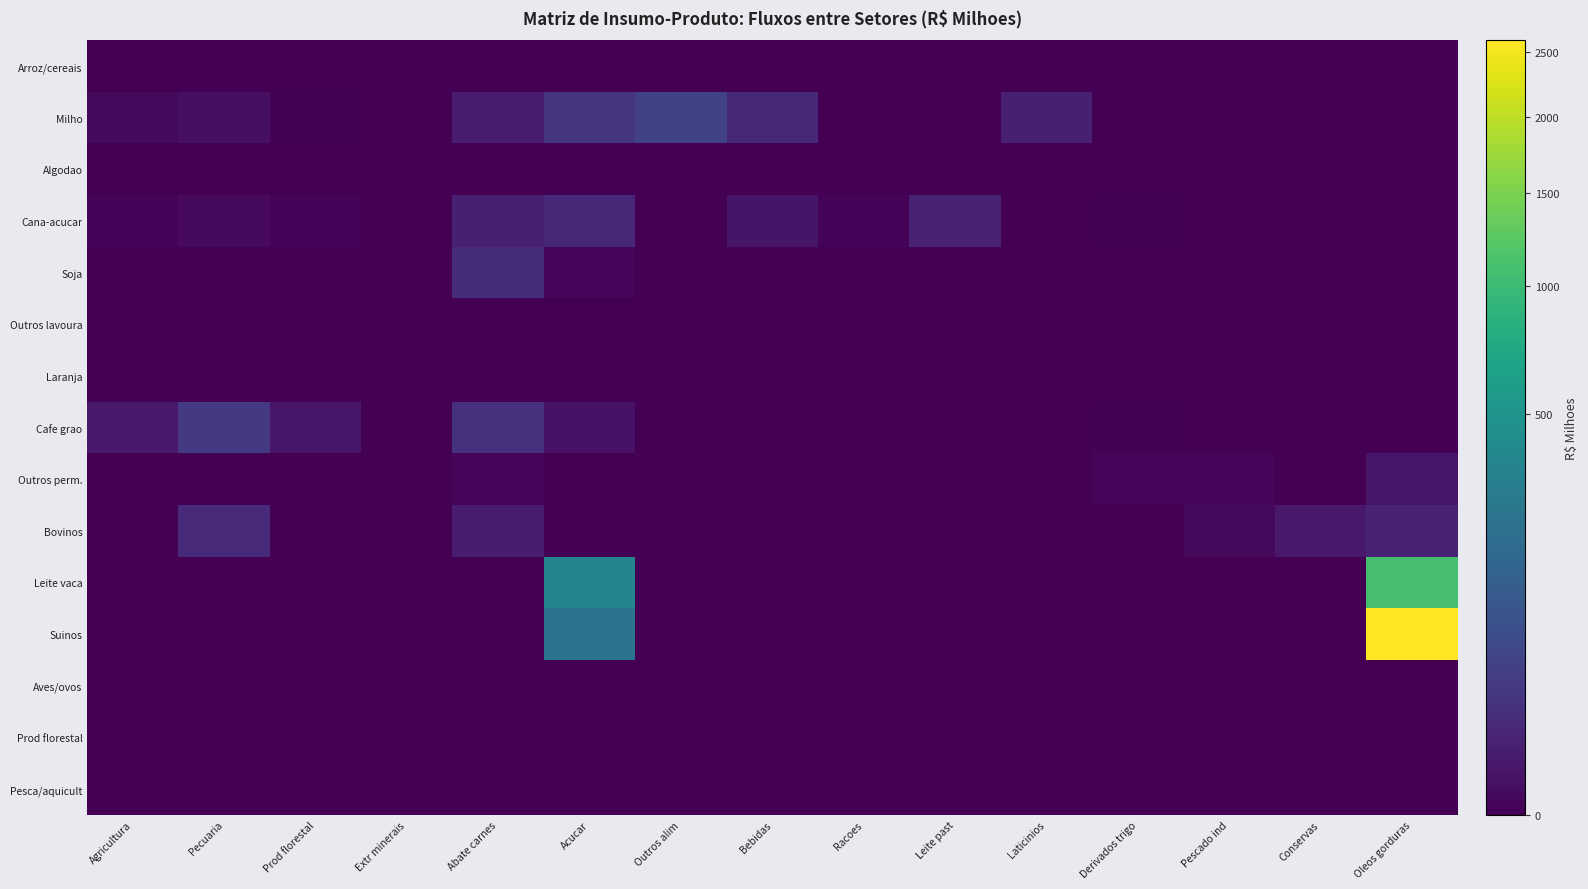

Reading left to right, list all the values displayed in this chart.

Arroz/cereais: Agricultura=0.0	Pecuaria=0.0	Prod florestal=0.0	Extr minerais=0.0	Abate carnes=0.0	Acucar=0.0	Outros alim=0.0	Bebidas=0.0	Racoes=0.0	Leite past=0.0	Laticinios=0.0	Derivados trigo=0.0	Pescado ind=0.0	Conservas=0.0	Oleos gorduras=0.0
Milho: Agricultura=0.2	Pecuaria=1.0	Prod florestal=0.0	Extr minerais=0.0	Abate carnes=3.9	Acucar=23.3	Outros alim=45.9	Bebidas=12.1	Racoes=0.0	Leite past=0.0	Laticinios=6.1	Derivados trigo=0.0	Pescado ind=0.0	Conservas=0.0	Oleos gorduras=0.0
Algodao: Agricultura=0.0	Pecuaria=0.0	Prod florestal=0.0	Extr minerais=0.0	Abate carnes=0.0	Acucar=0.0	Outros alim=0.0	Bebidas=0.0	Racoes=0.0	Leite past=0.0	Laticinios=0.0	Derivados trigo=0.0	Pescado ind=0.0	Conservas=0.0	Oleos gorduras=0.0
Cana-acucar: Agricultura=0.0	Pecuaria=0.3	Prod florestal=0.0	Extr minerais=0.0	Abate carnes=5.9	Acucar=12.0	Outros alim=0.0	Bebidas=2.0	Racoes=0.0	Leite past=7.1	Laticinios=0.0	Derivados trigo=0.0	Pescado ind=0.0	Conservas=0.0	Oleos gorduras=0.0
Soja: Agricultura=0.0	Pecuaria=0.0	Prod florestal=0.0	Extr minerais=0.0	Abate carnes=14.9	Acucar=0.0	Outros alim=0.0	Bebidas=0.0	Racoes=0.0	Leite past=0.0	Laticinios=0.0	Derivados trigo=0.0	Pescado ind=0.0	Conservas=0.0	Oleos gorduras=0.0
Outros lavoura: Agricultura=0.0	Pecuaria=0.0	Prod florestal=0.0	Extr minerais=0.0	Abate carnes=0.0	Acucar=0.0	Outros alim=0.0	Bebidas=0.0	Racoes=0.0	Leite past=0.0	Laticinios=0.0	Derivados trigo=0.0	Pescado ind=0.0	Conservas=0.0	Oleos gorduras=0.0
Laranja: Agricultura=0.0	Pecuaria=0.0	Prod florestal=0.0	Extr minerais=0.0	Abate carnes=0.0	Acucar=0.0	Outros alim=0.0	Bebidas=0.0	Racoes=0.0	Leite past=0.0	Laticinios=0.0	Derivados trigo=0.0	Pescado ind=0.0	Conservas=0.0	Oleos gorduras=0.0
Cafe grao: Agricultura=3.3	Pecuaria=31.0	Prod florestal=2.2	Extr minerais=0.0	Abate carnes=20.5	Acucar=1.4	Outros alim=0.0	Bebidas=0.0	Racoes=0.0	Leite past=0.0	Laticinios=0.0	Derivados trigo=0.0	Pescado ind=0.0	Conservas=0.0	Oleos gorduras=0.0
Outros perm.: Agricultura=0.0	Pecuaria=0.0	Prod florestal=0.0	Extr minerais=0.0	Abate carnes=0.1	Acucar=0.0	Outros alim=0.0	Bebidas=0.0	Racoes=0.0	Leite past=0.0	Laticinios=0.0	Derivados trigo=0.0	Pescado ind=0.0	Conservas=0.0	Oleos gorduras=2.5
Bovinos: Agricultura=0.0	Pecuaria=12.8	Prod florestal=0.0	Extr minerais=0.0	Abate carnes=4.3	Acucar=0.0	Outros alim=0.0	Bebidas=0.0	Racoes=0.0	Leite past=0.0	Laticinios=0.0	Derivados trigo=0.0	Pescado ind=0.2	Conservas=3.2	Oleos gorduras=7.8
Leite vaca: Agricultura=0.0	Pecuaria=0.0	Prod florestal=0.0	Extr minerais=0.0	Abate carnes=0.0	Acucar=351.5	Outros alim=0.0	Bebidas=0.0	Racoes=0.0	Leite past=0.0	Laticinios=0.0	Derivados trigo=0.0	Pescado ind=0.0	Conservas=0.0	Oleos gorduras=1086.2
Suinos: Agricultura=0.0	Pecuaria=0.0	Prod florestal=0.0	Extr minerais=0.0	Abate carnes=0.0	Acucar=240.0	Outros alim=0.0	Bebidas=0.0	Racoes=0.0	Leite past=0.0	Laticinios=0.0	Derivados trigo=0.0	Pescado ind=0.0	Conservas=0.0	Oleos gorduras=2597.0
Aves/ovos: Agricultura=0.0	Pecuaria=0.0	Prod florestal=0.0	Extr minerais=0.0	Abate carnes=0.0	Acucar=0.0	Outros alim=0.0	Bebidas=0.0	Racoes=0.0	Leite past=0.0	Laticinios=0.0	Derivados trigo=0.0	Pescado ind=0.0	Conservas=0.0	Oleos gorduras=0.0
Prod florestal: Agricultura=0.0	Pecuaria=0.0	Prod florestal=0.0	Extr minerais=0.0	Abate carnes=0.0	Acucar=0.0	Outros alim=0.0	Bebidas=0.0	Racoes=0.0	Leite past=0.0	Laticinios=0.0	Derivados trigo=0.0	Pescado ind=0.0	Conservas=0.0	Oleos gorduras=0.0
Pesca/aquicult: Agricultura=0.0	Pecuaria=0.0	Prod florestal=0.0	Extr minerais=0.0	Abate carnes=0.0	Acucar=0.0	Outros alim=0.0	Bebidas=0.0	Racoes=0.0	Leite past=0.0	Laticinios=0.0	Derivados trigo=0.0	Pescado ind=0.0	Conservas=0.0	Oleos gorduras=0.0